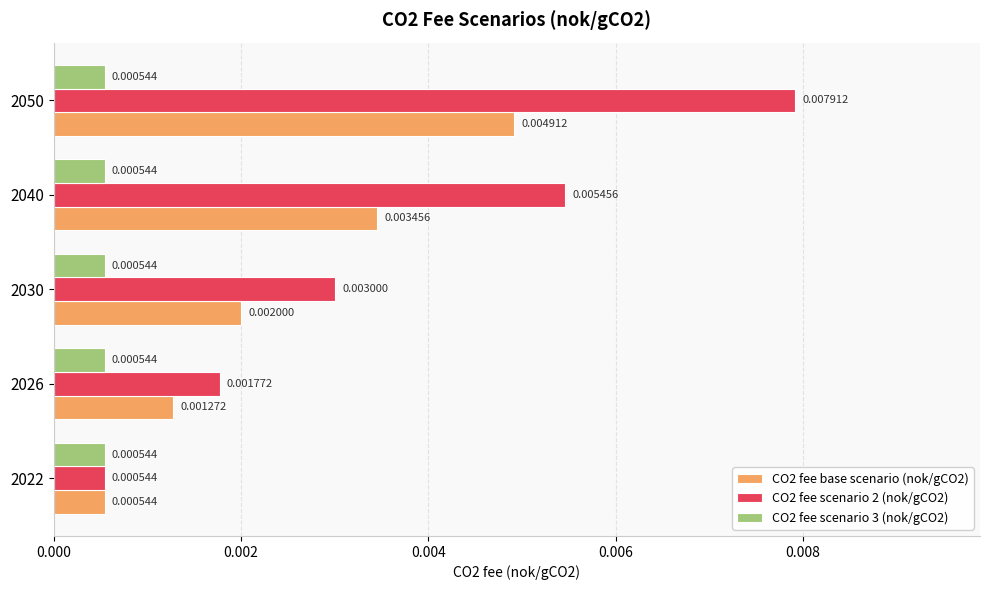

Which series has the widest spread of values?

CO2 fee scenario 2 (nok/gCO2)